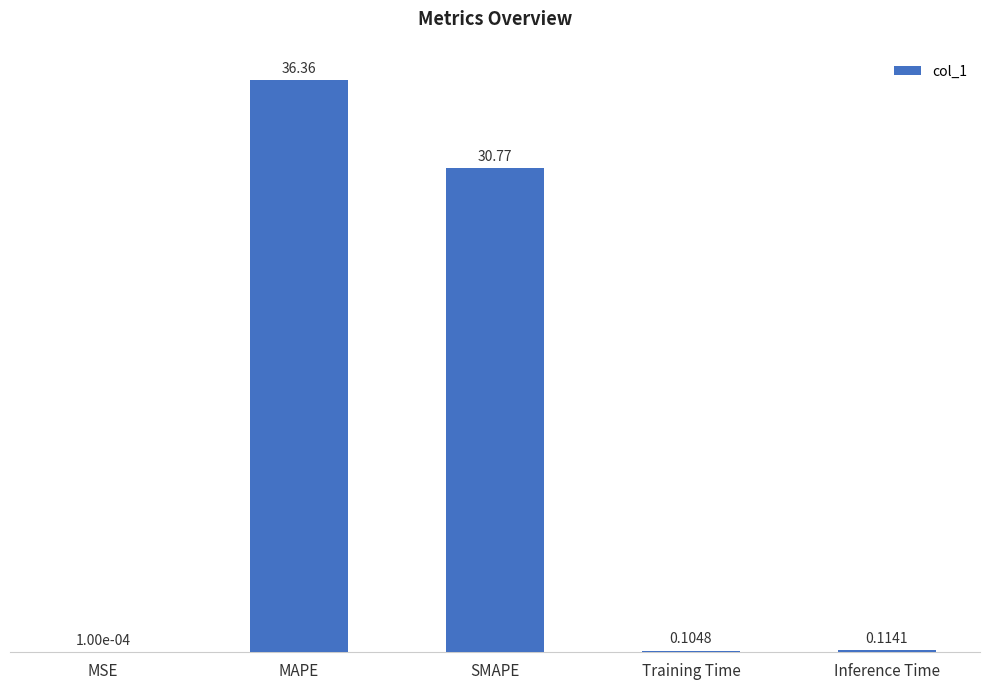

Which has a higher value, MAPE or MSE?

MAPE